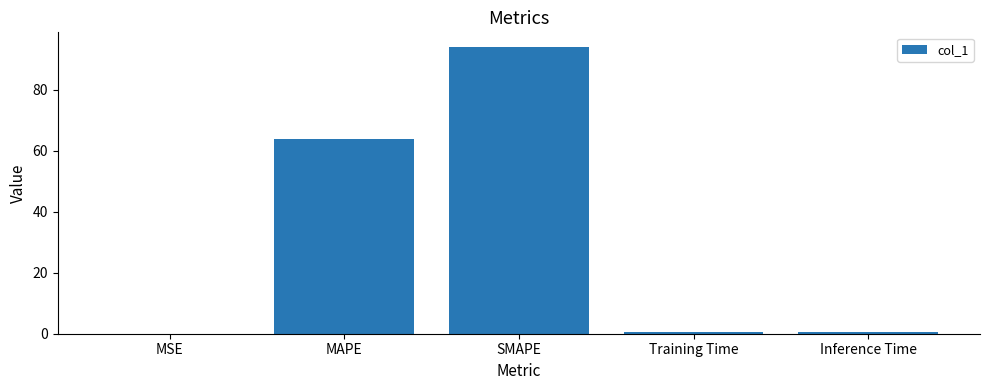

What is the change in value from MAPE to SMAPE?

+30.1